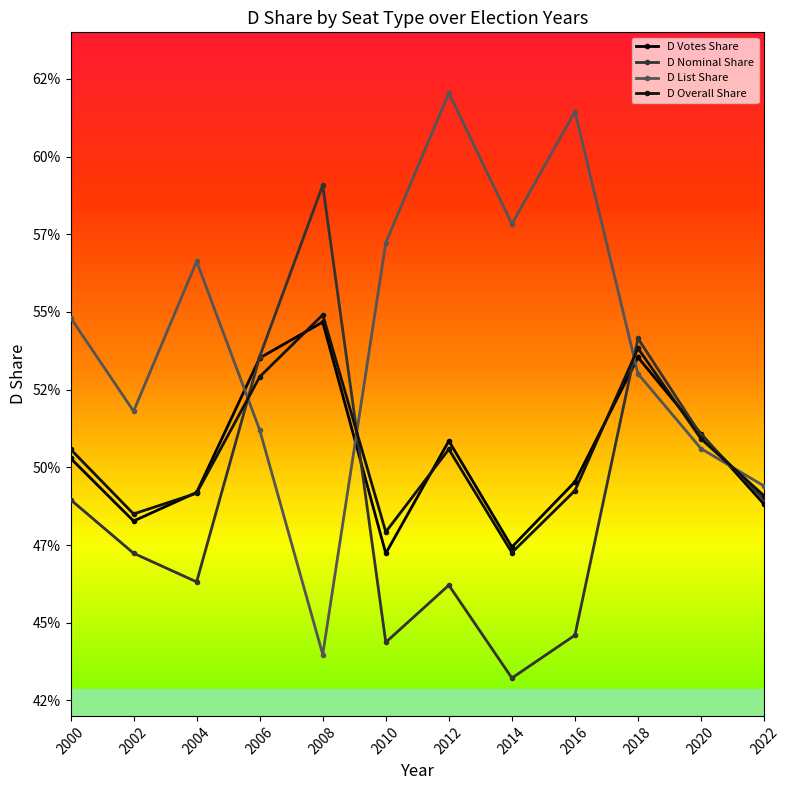

Rank the series at 2016 from lowest to highest value.

D Nominal Share, D Overall Share, D Votes Share, D List Share